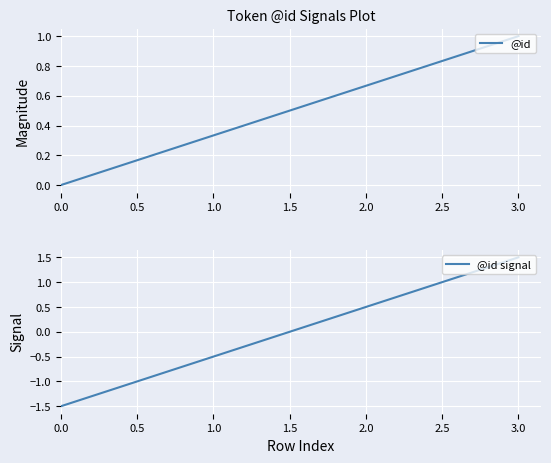

Which series has the largest range (max minus min)?

@id signal